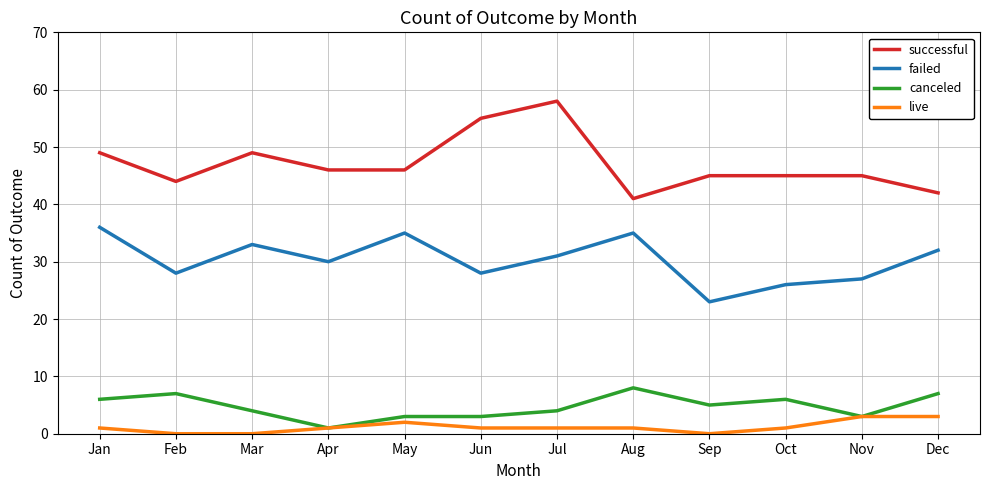

How many distinct data groups are displayed?

4